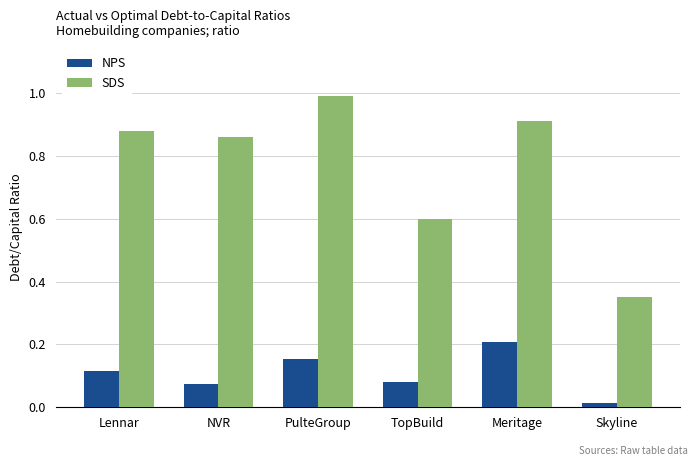

What are all the series names shown in the legend?

NPS, SDS